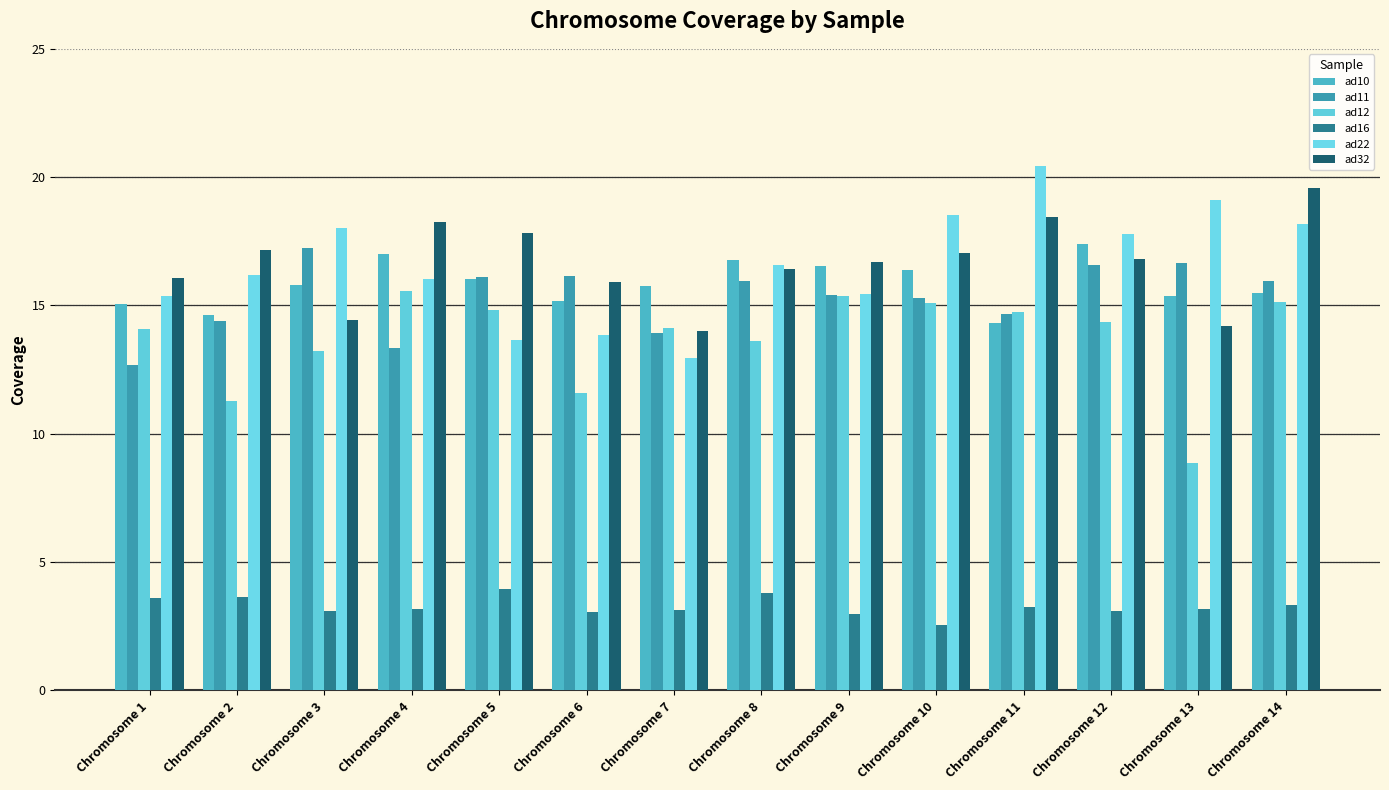

At which label is ad22 closest to 16?

Chromosome 4